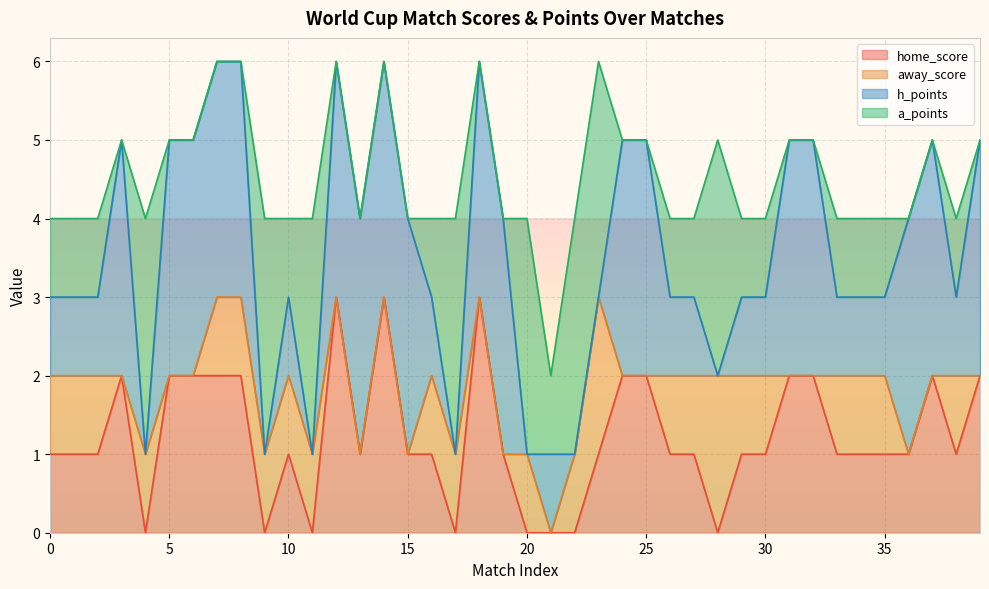

Which label corresponds to the largest value in the chart?

12